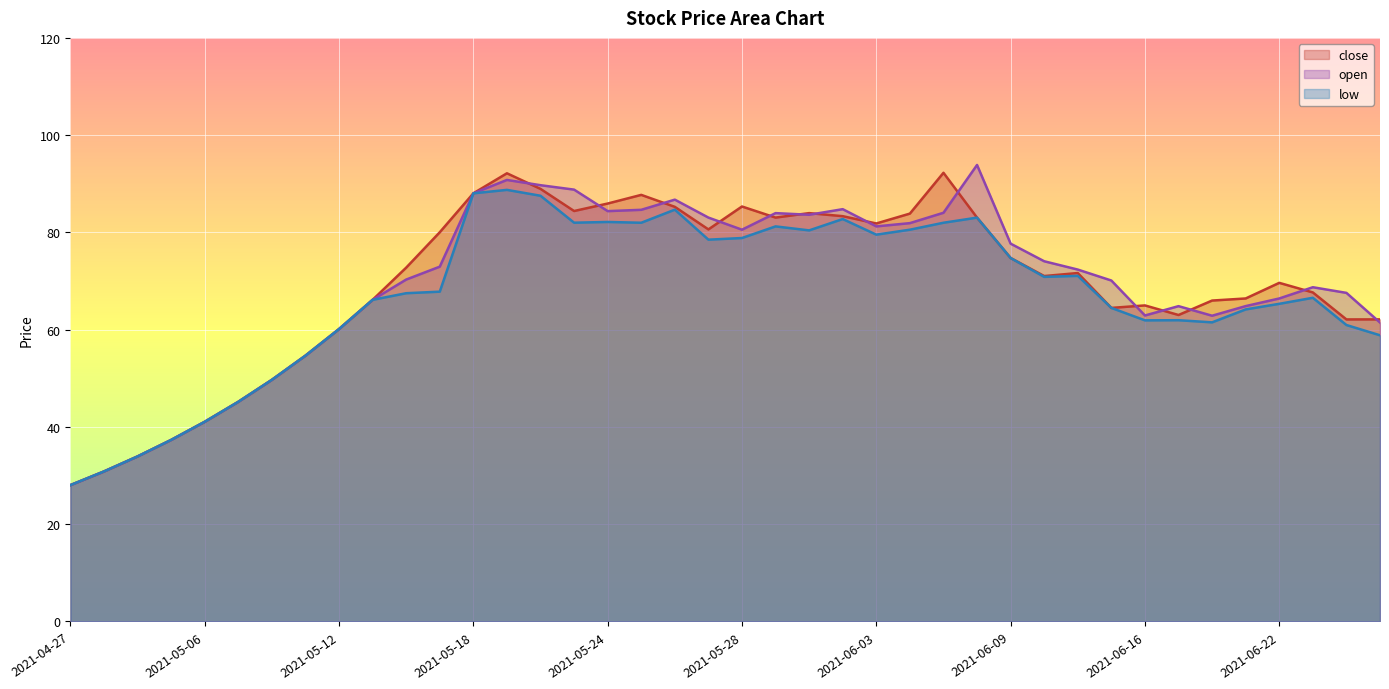

At which category does the chart reach its minimum across all series?

2021-04-27